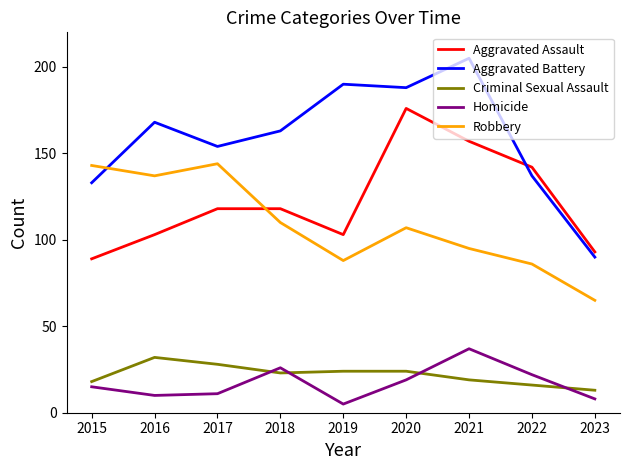

Which series ends up on top after the final intersection of Robbery and Aggravated Assault?

Aggravated Assault